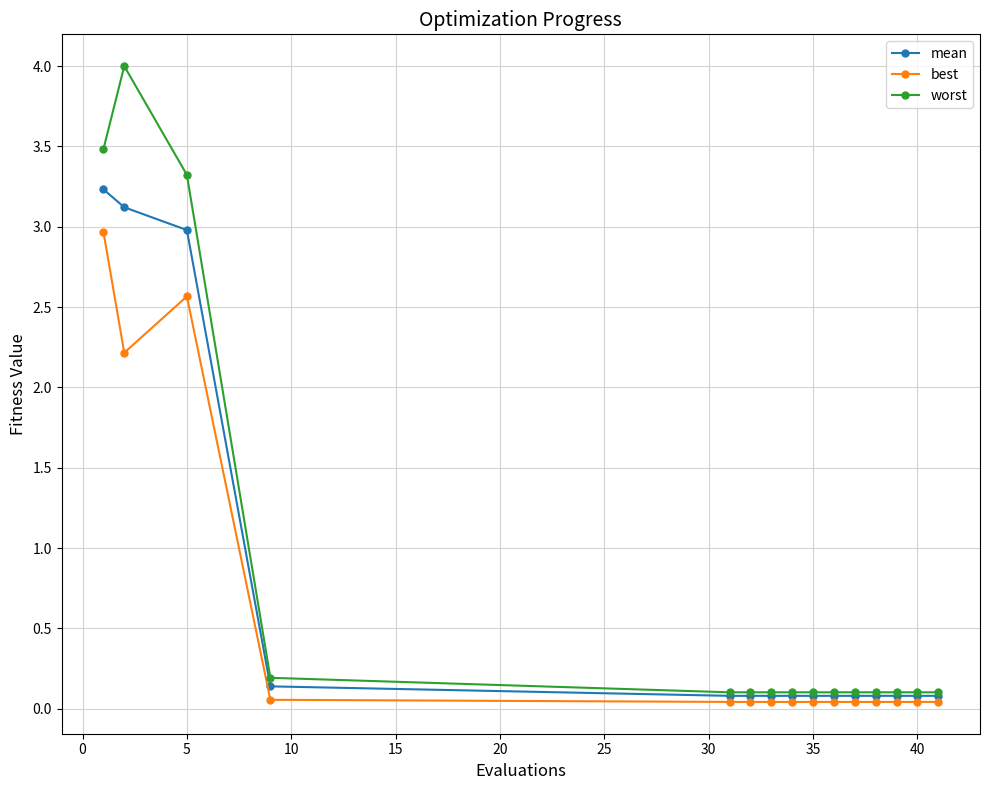

What are all the series names shown in the legend?

mean, best, worst